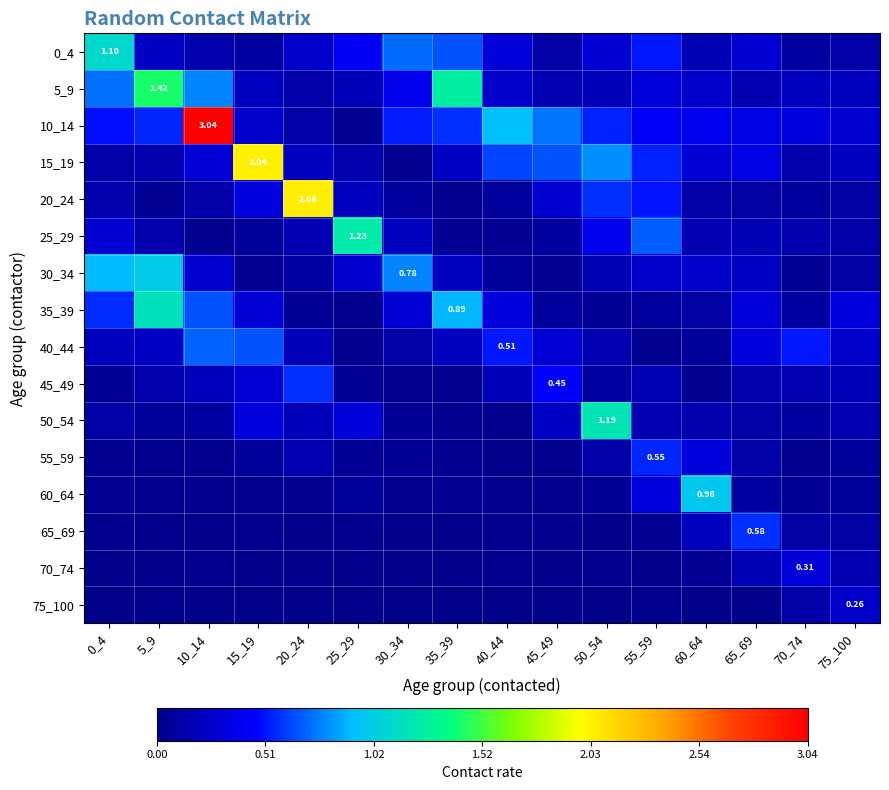

What is the difference between the maximum and minimum values in the 0_4 series?

1.0